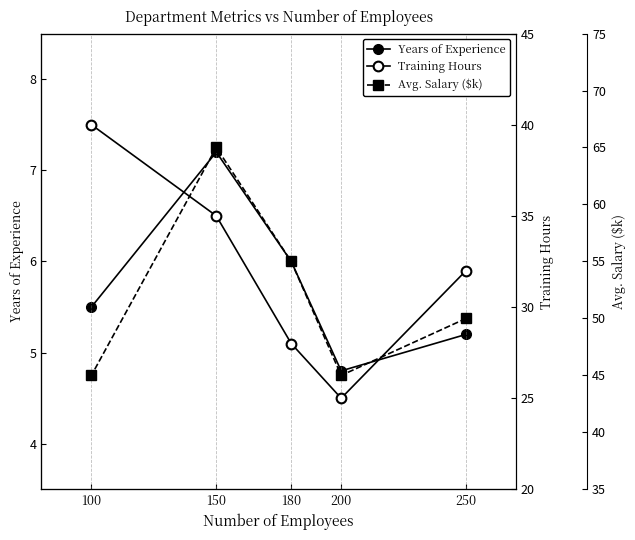

True or false: Avg. Salary ($k) and Training Hours cross at least once.

False